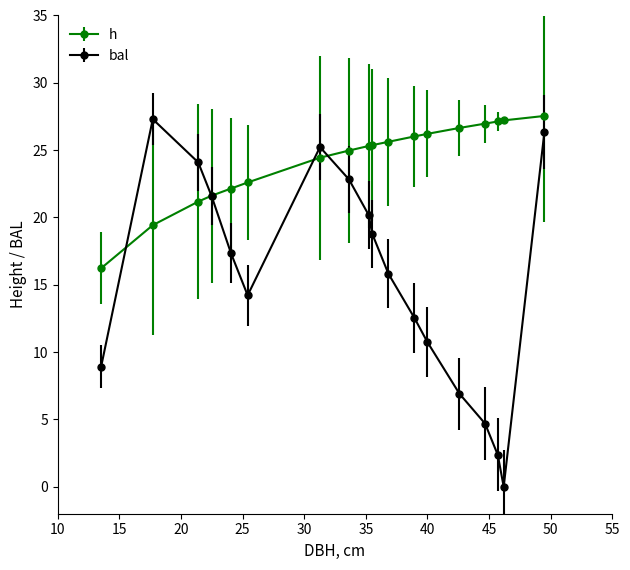

List the series in order of their overall mean, highest first.

h, bal